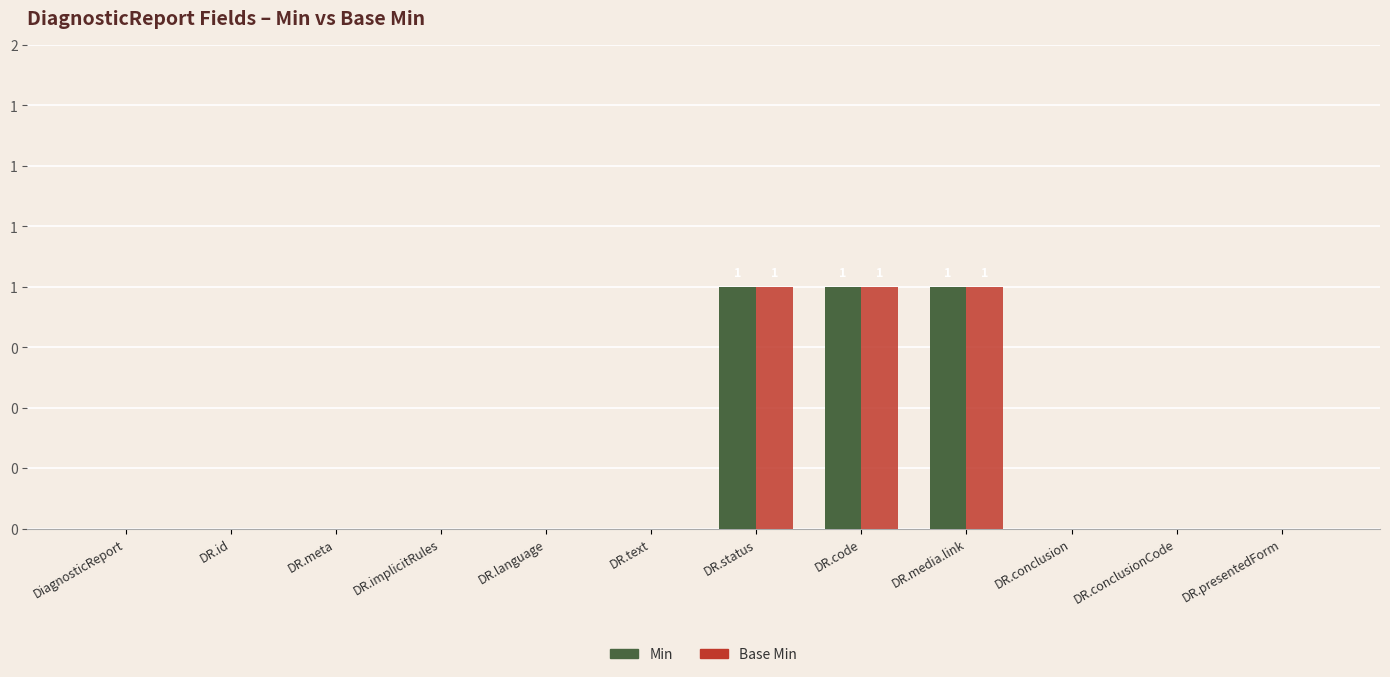

Are the bars horizontal?

No